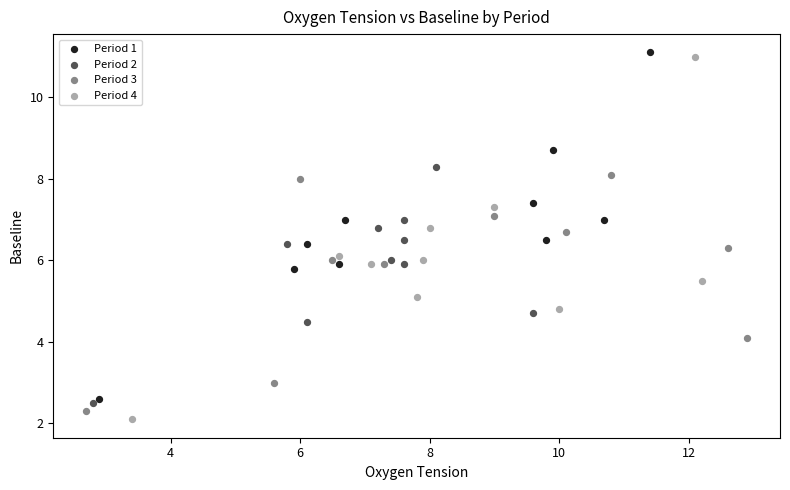

Which series has the largest Y range (max minus min)?

Period 4